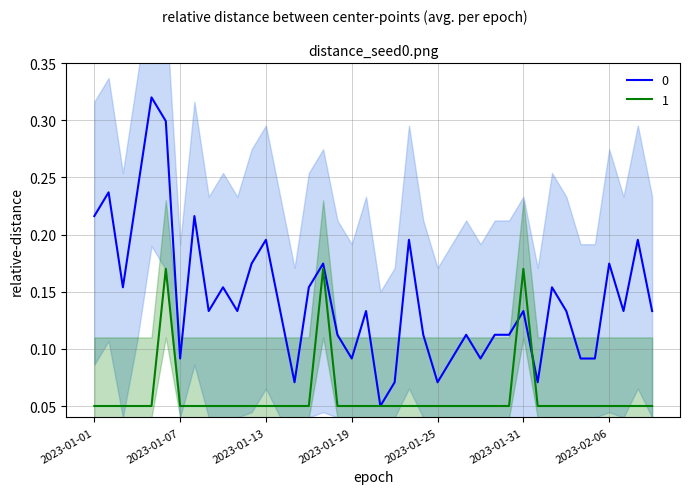

List the series in order of their overall mean, highest first.

0, 1